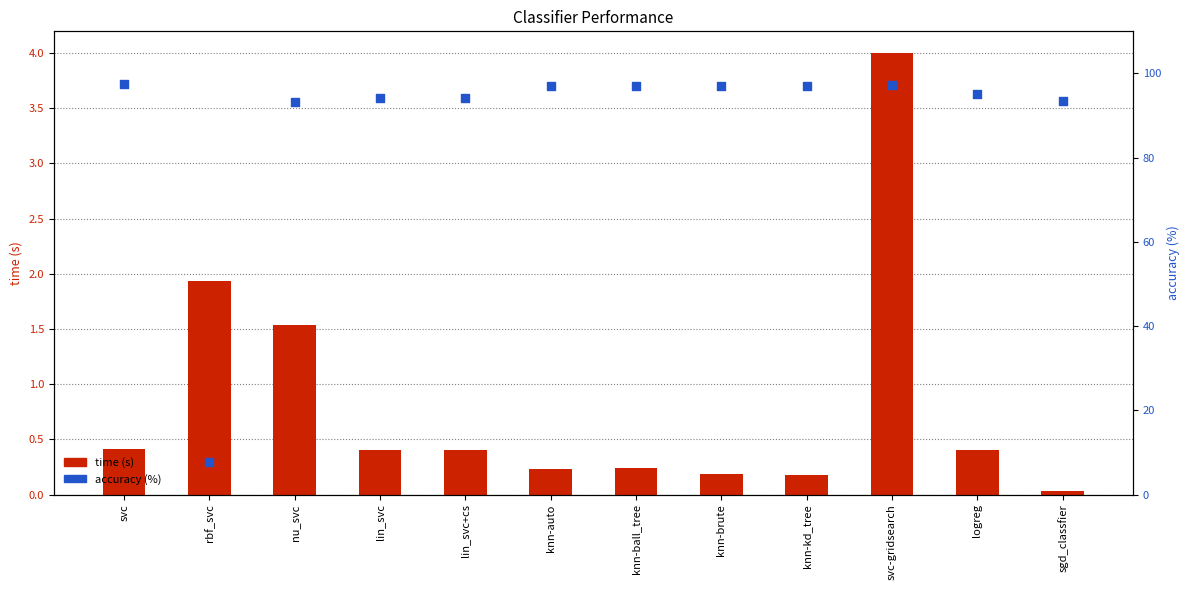

What are all the series names shown in the legend?

time (s), accuracy (%)